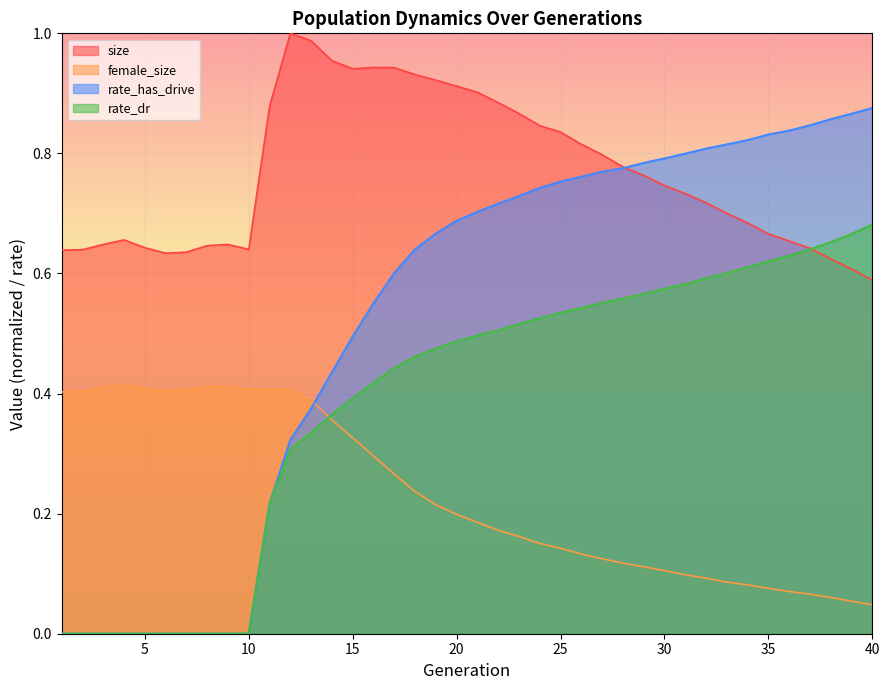

List the labels in order of size value, largest first.

12, 13, 14, 16, 17, 15, 18, 19, 20, 21, 22, 11, 23, 24, 25, 26, 27, 28, 29, 30, 31, 32, 33, 34, 35, 4, 36, 9, 3, 8, 5, 37, 10, 2, 1, 7, 6, 38, 39, 40